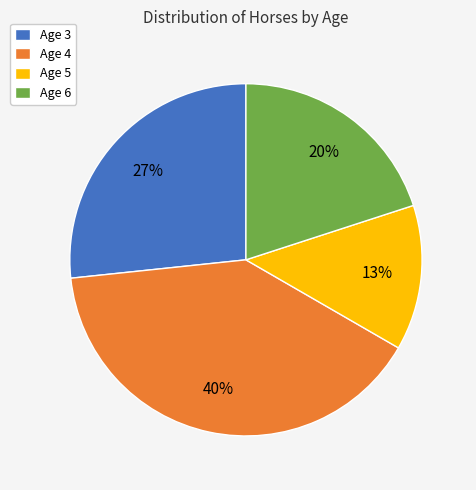

What is the ratio of the value at Age 5 to the value at Age 4?

0.3